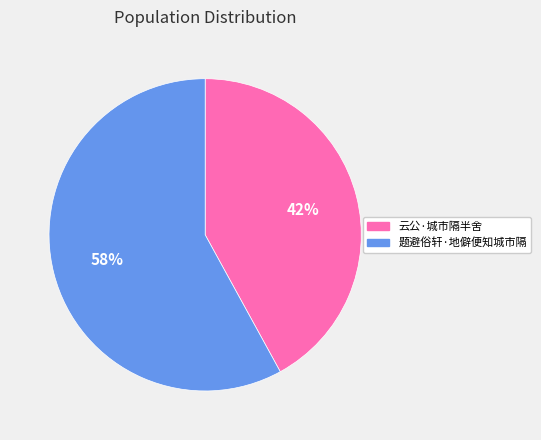

Which slice is the largest?

题避俗轩·地僻便知城市隔